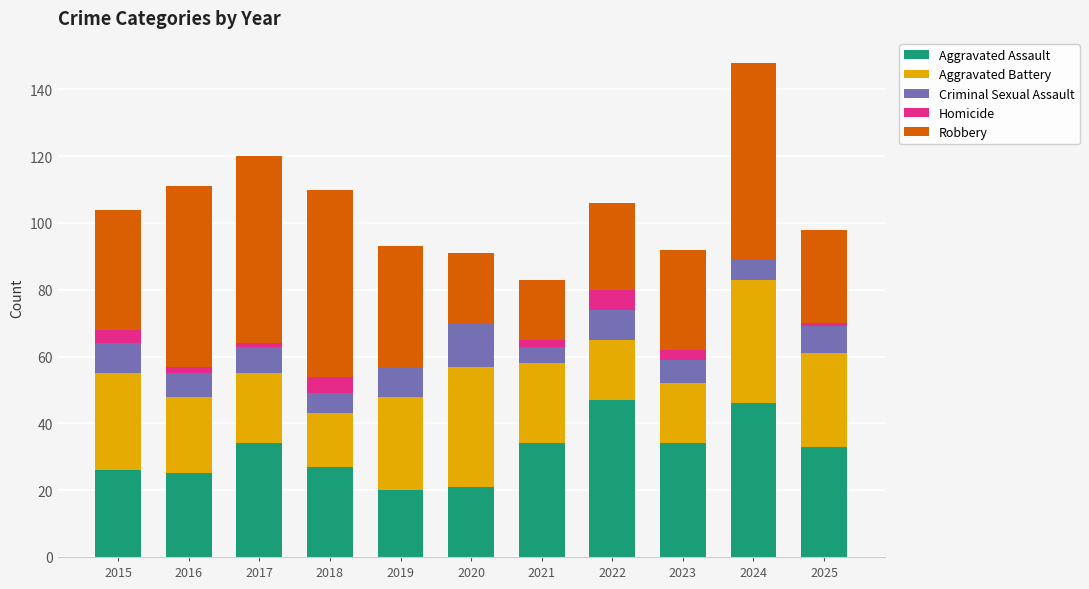

Is it true that Aggravated Assault equals 34 at 2023?

True